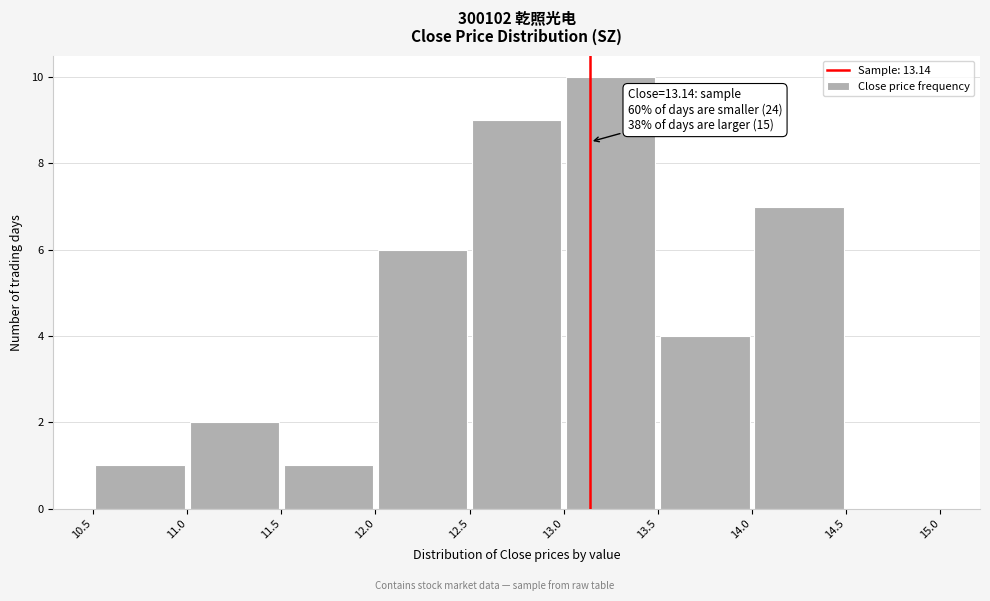

Over which range of the x-axis is the bar tallest?

13.0 to 13.5